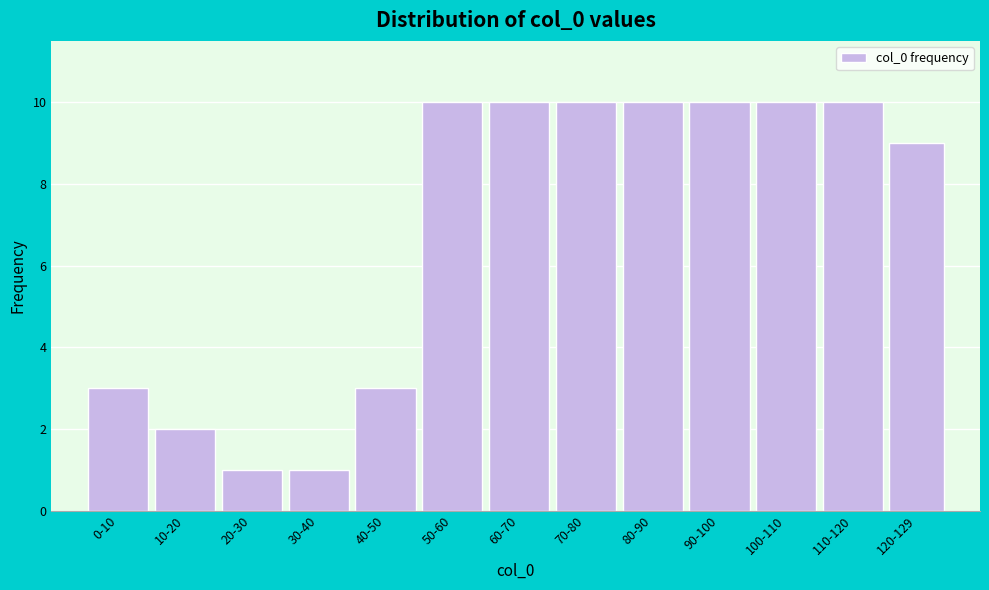

Reading left to right, transcribe all the data shown in this chart.

0-10=3	10-20=2	20-30=1	30-40=1	40-50=3	50-60=10	60-70=10	70-80=10	80-90=10	90-100=10	100-110=10	110-120=10	120-129=9